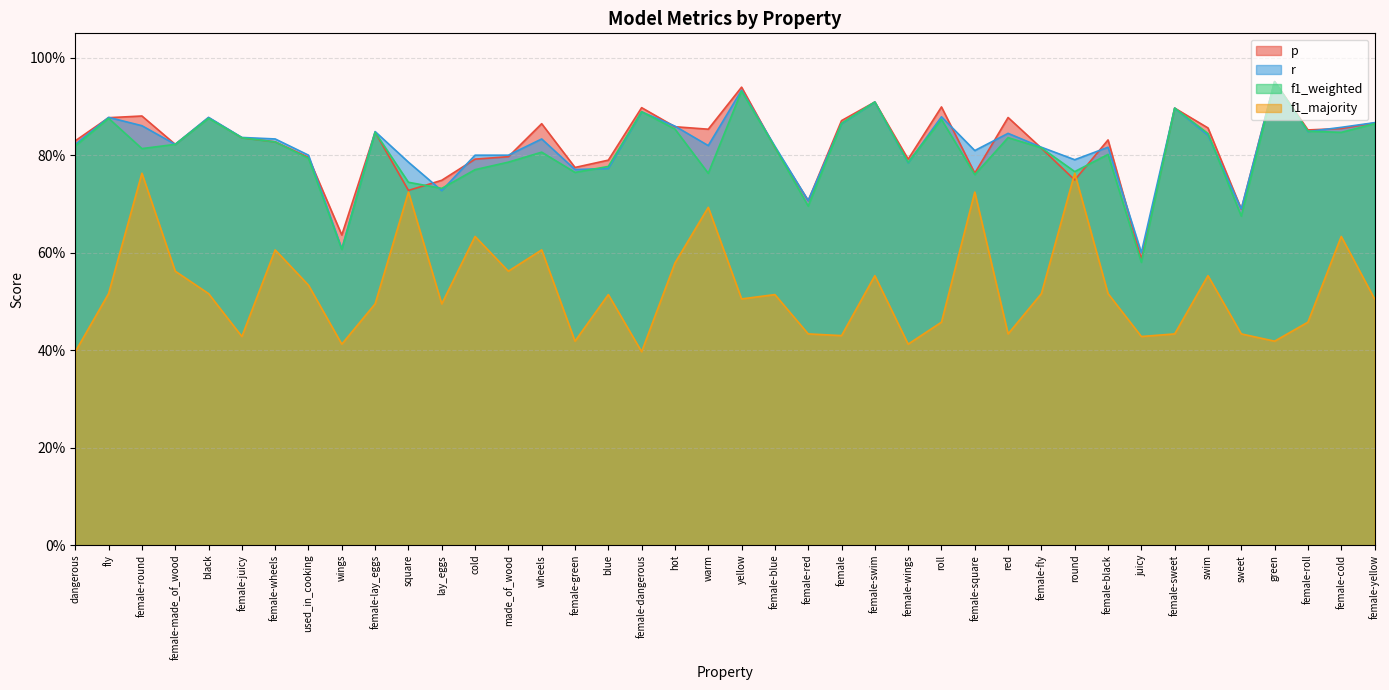

What is the label of the 22nd point from the left?

female-blue